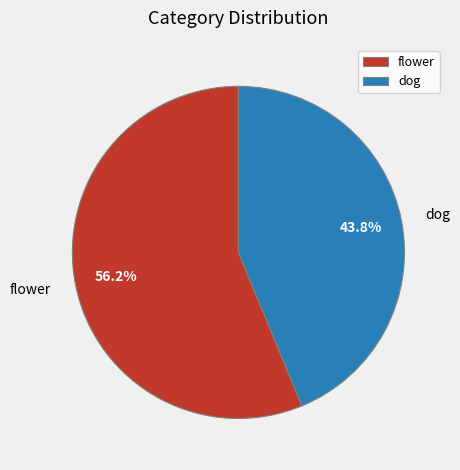

Combined, do dog and flower account for over 50%?

Yes